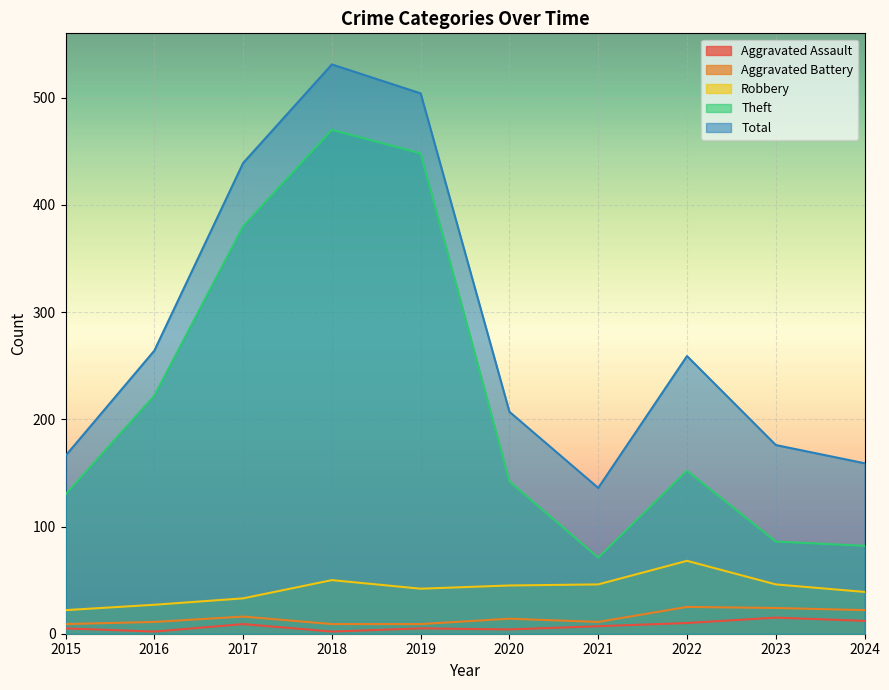

What is the value of the Aggravated Assault point at the 4th from the left?

2